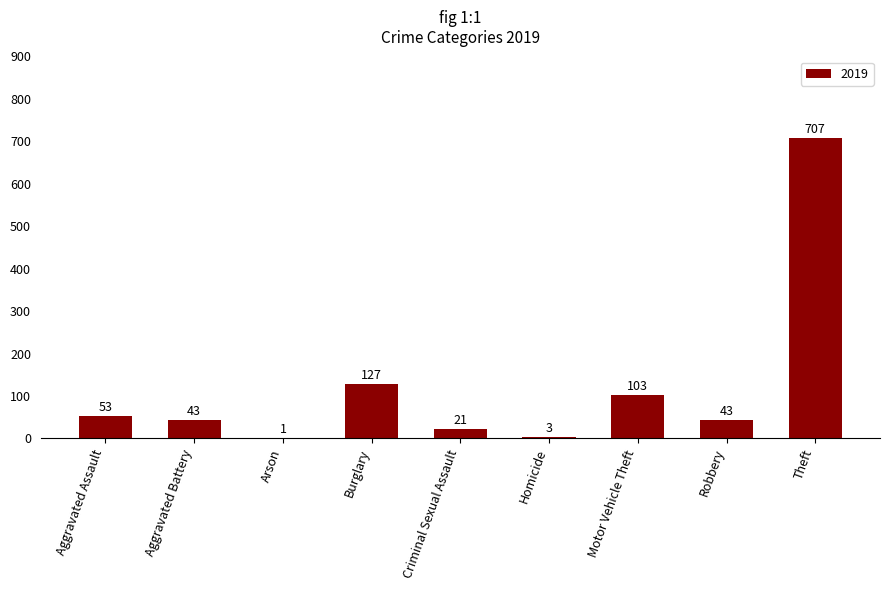

What is the sum of the values at Aggravated Battery and Motor Vehicle Theft?

146